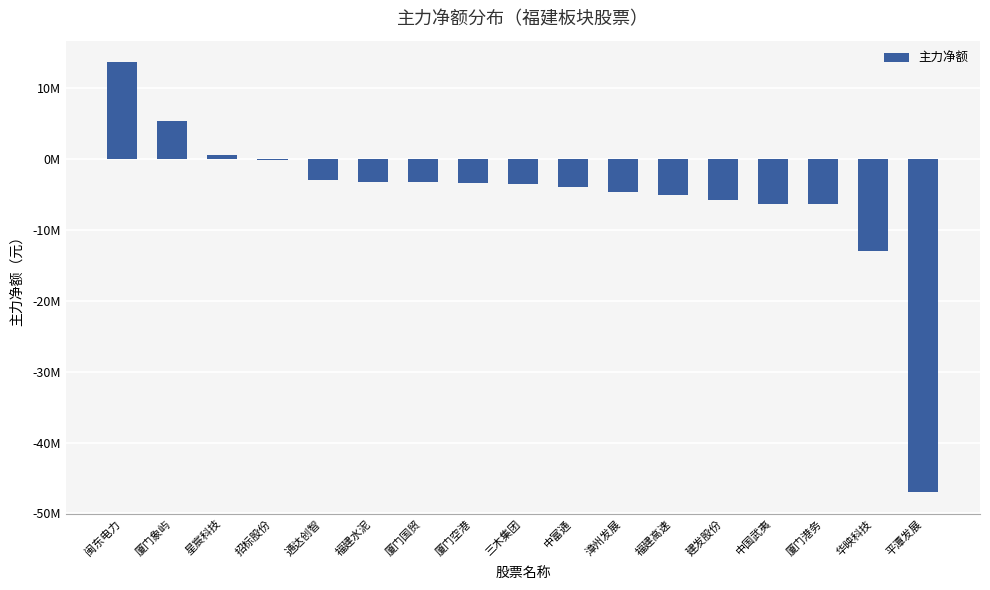

Are the bars horizontal?

No